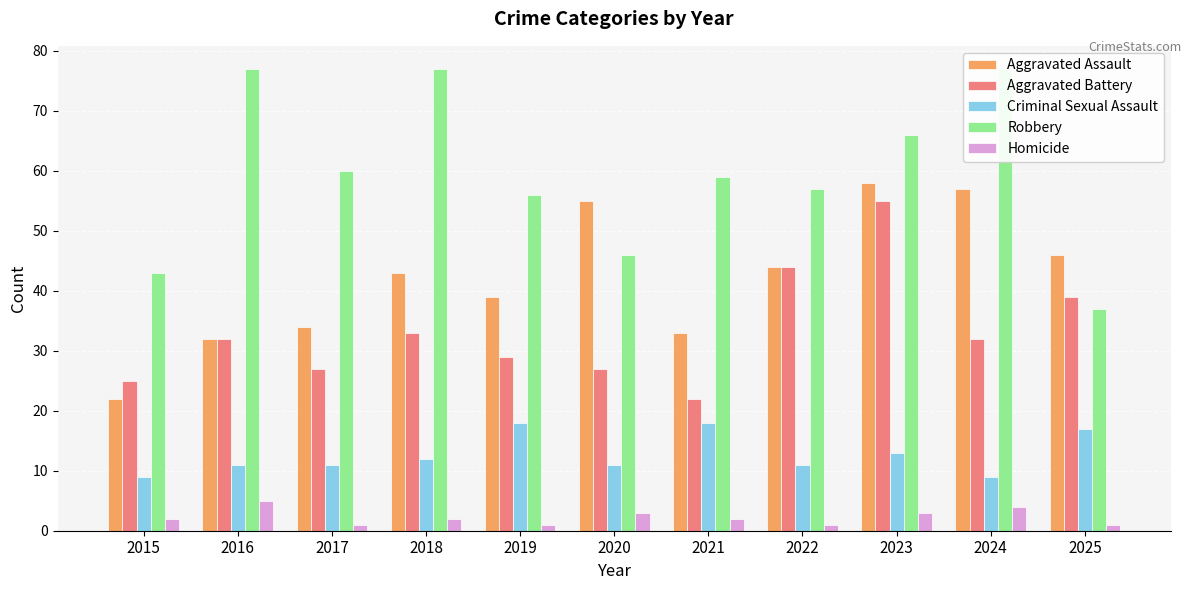

What is the maximum value shown in the chart?

77